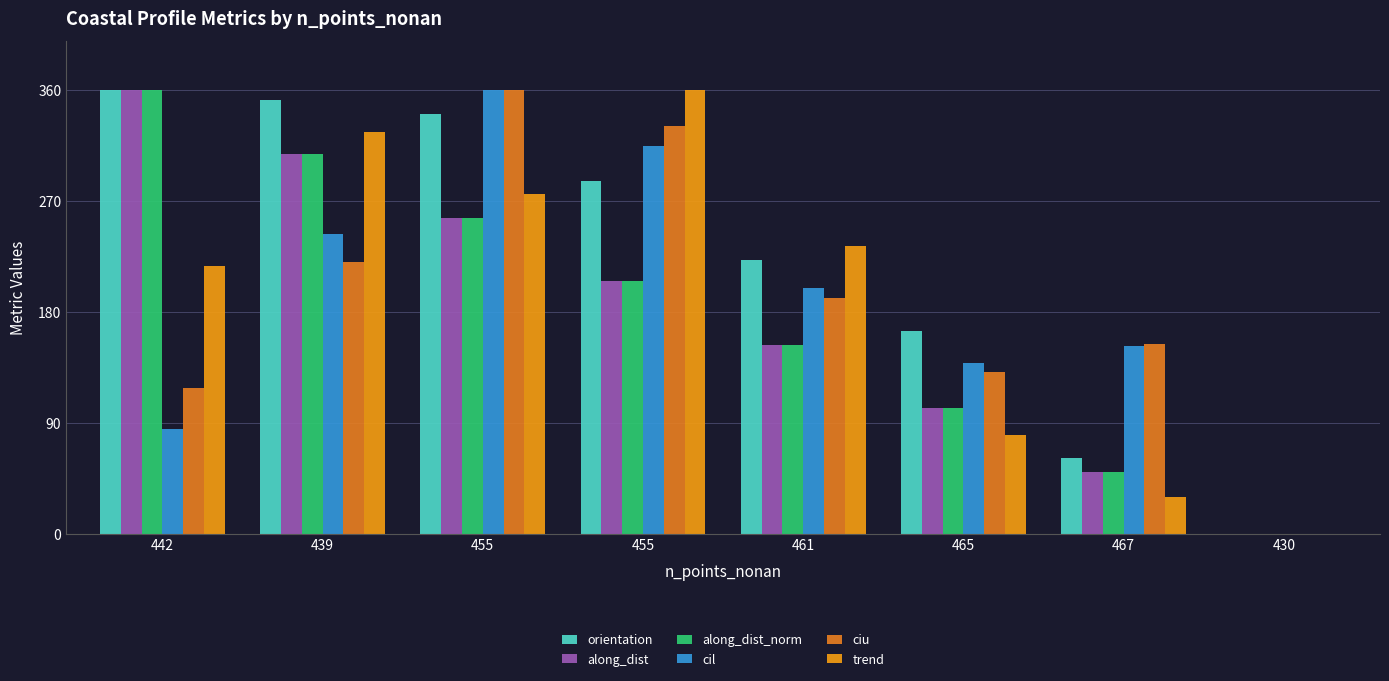

Reading right to left, what are all the values shown in this chart?

orientation: 430=0.0	467=61.1	465=164.8	461=222.1	455=286.2	455=341.1	439=352.3	442=360.0
along_dist: 430=0.0	467=50.4	465=102.0	461=153.4	455=205.1	455=256.7	439=308.3	442=360.0
along_dist_norm: 430=0.0	467=50.4	465=102.0	461=153.4	455=205.1	455=256.7	439=308.3	442=360.0
cil: 430=0.0	467=152.8	465=138.9	461=199.8	455=315.1	455=360.0	439=243.6	442=85.5
ciu: 430=0.0	467=154.4	465=131.4	461=191.1	455=331.0	455=360.0	439=220.9	442=118.6
trend: 430=0.0	467=30.1	465=80.5	461=234.0	455=360.0	455=275.7	439=326.0	442=217.2